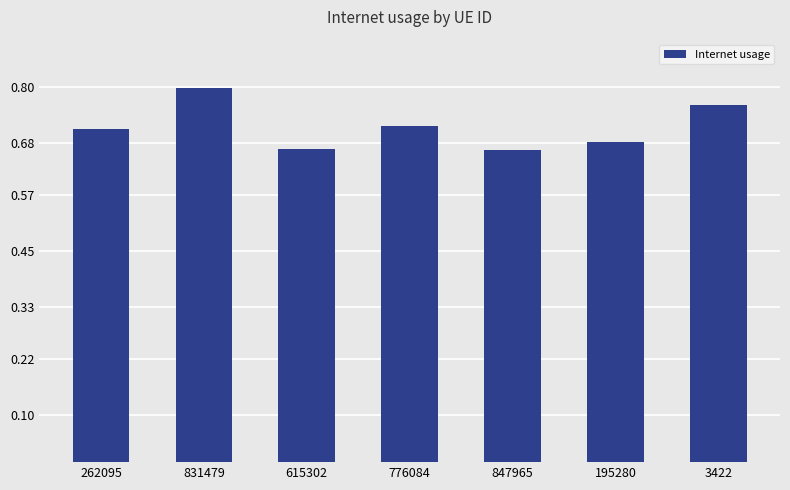

Between 831479 and 847965, which is larger?

831479